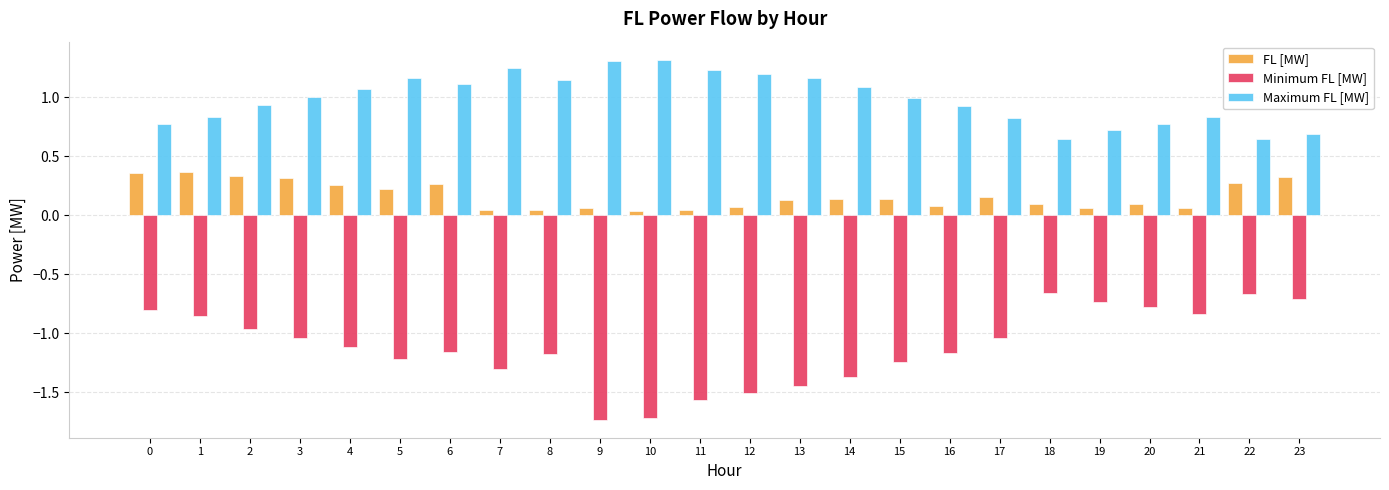

How many data points in Minimum FL [MW] are above -1?

9